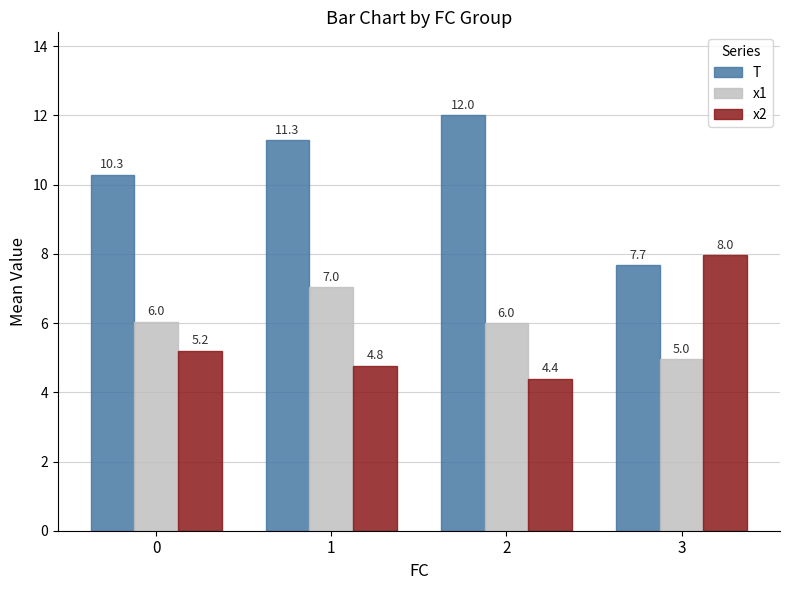

Rank the series at 2 from highest to lowest value.

T, x1, x2